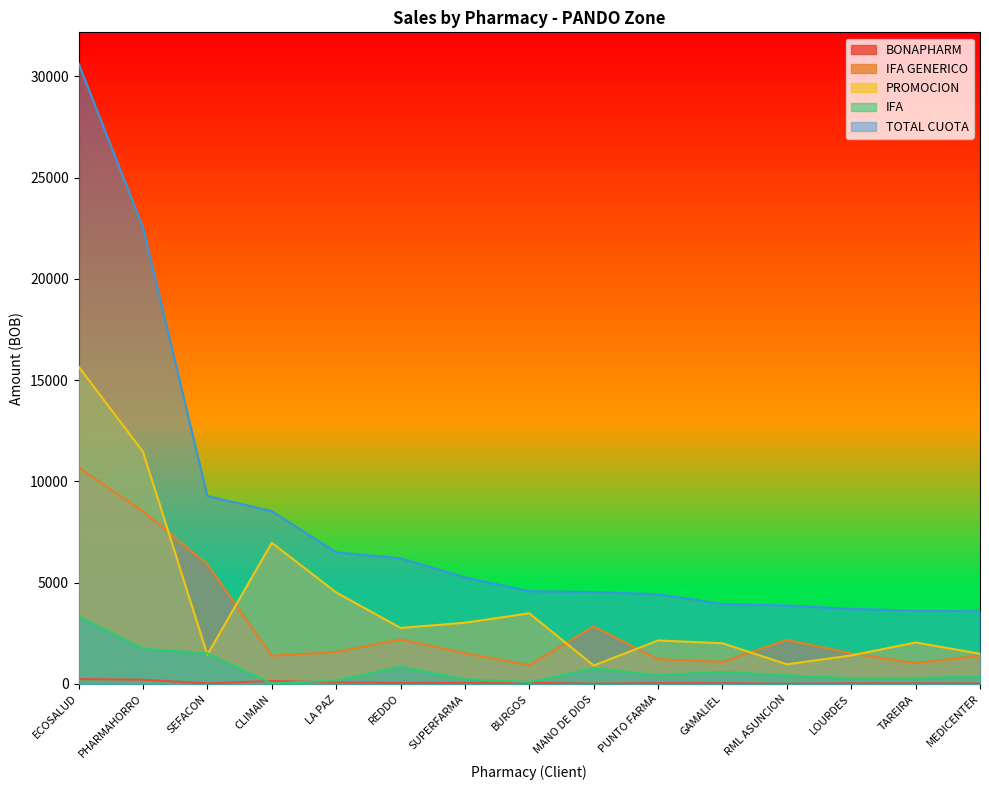

Which series changed the most between BURGOS and RML ASUNCION?

PROMOCION